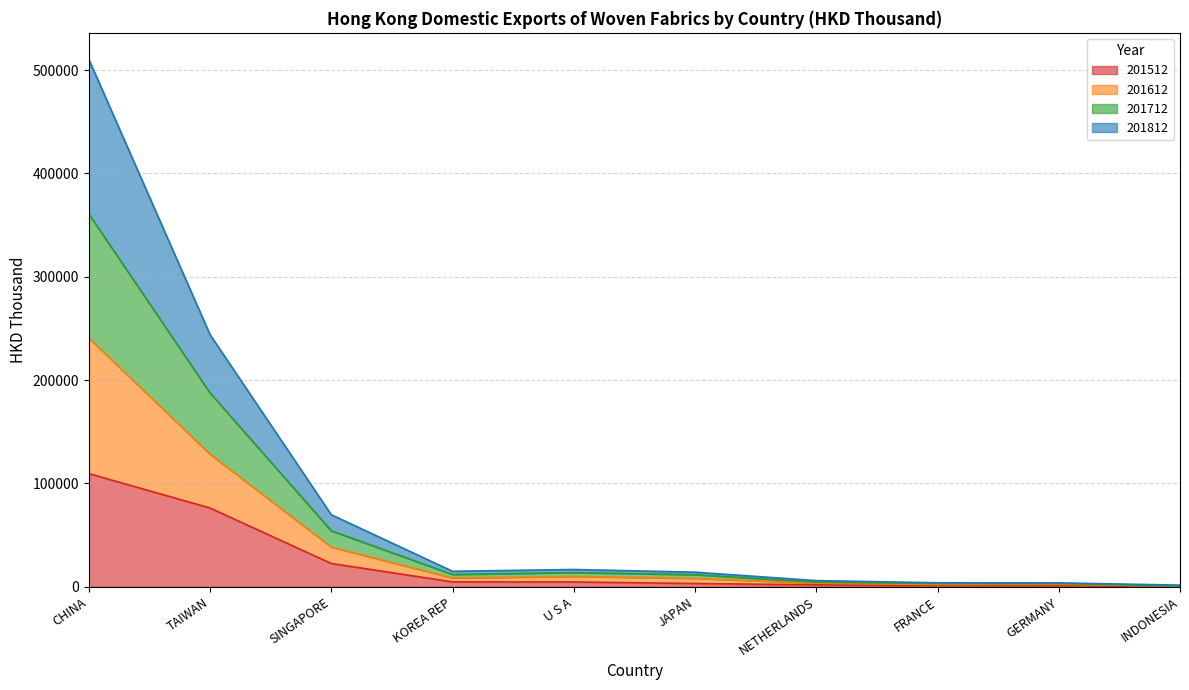

How many interior local peaks does the 201712 series have?

2